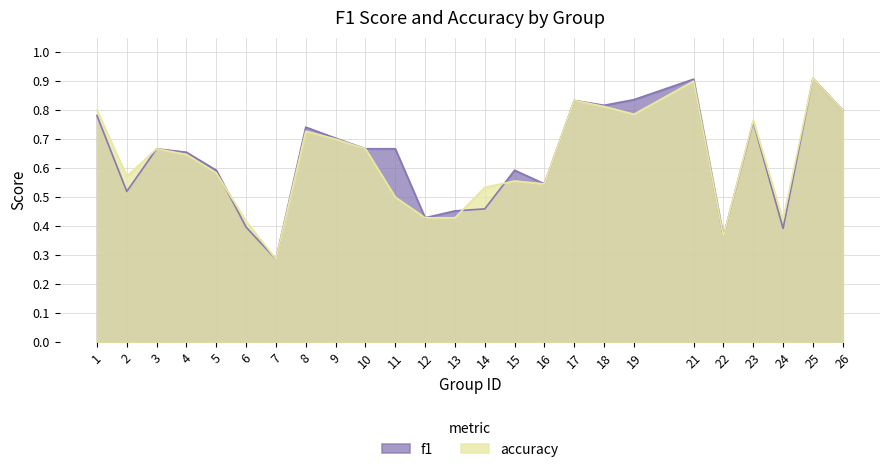

List the labels in order of f1 value, smallest first.

7, 22, 24, 6, 12, 13, 14, 2, 16, 5, 15, 4, 3, 10, 11, 9, 8, 23, 1, 26, 18, 17, 19, 21, 25